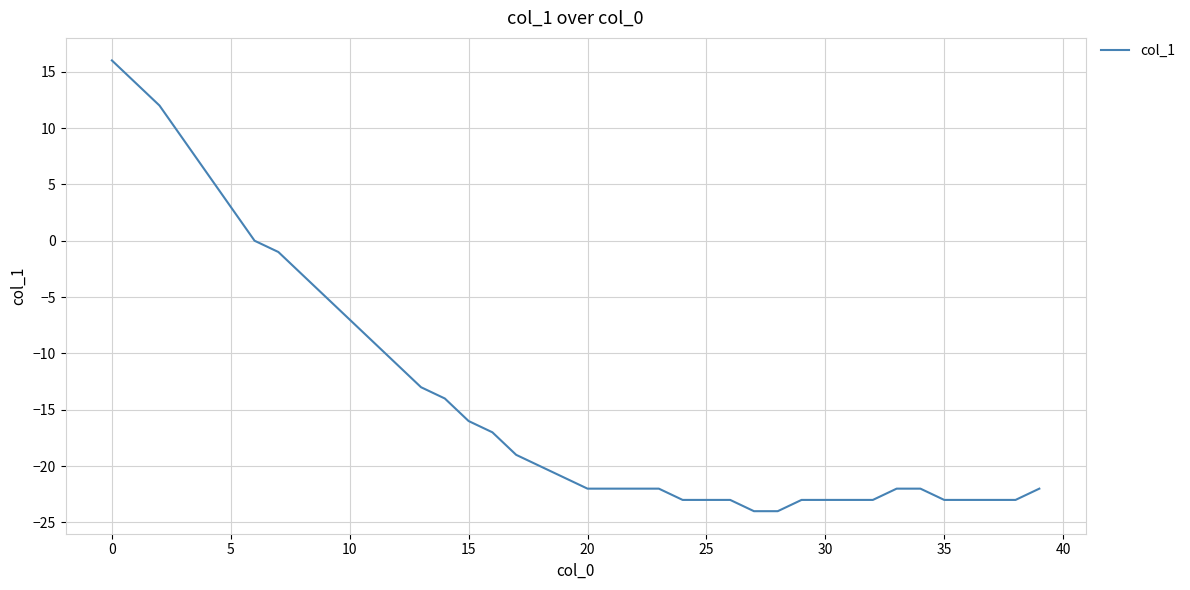

Reading right to left, what are all the values shown in this chart?

-22	-23	-23	-23	-23	-22	-22	-23	-23	-23	-23	-24	-24	-23	-23	-23	-22	-22	-22	-22	-21	-20	-19	-17	-16	-14	-13	-11	-9	-7	-5	-3	-1	0	3	6	9	12	14	16